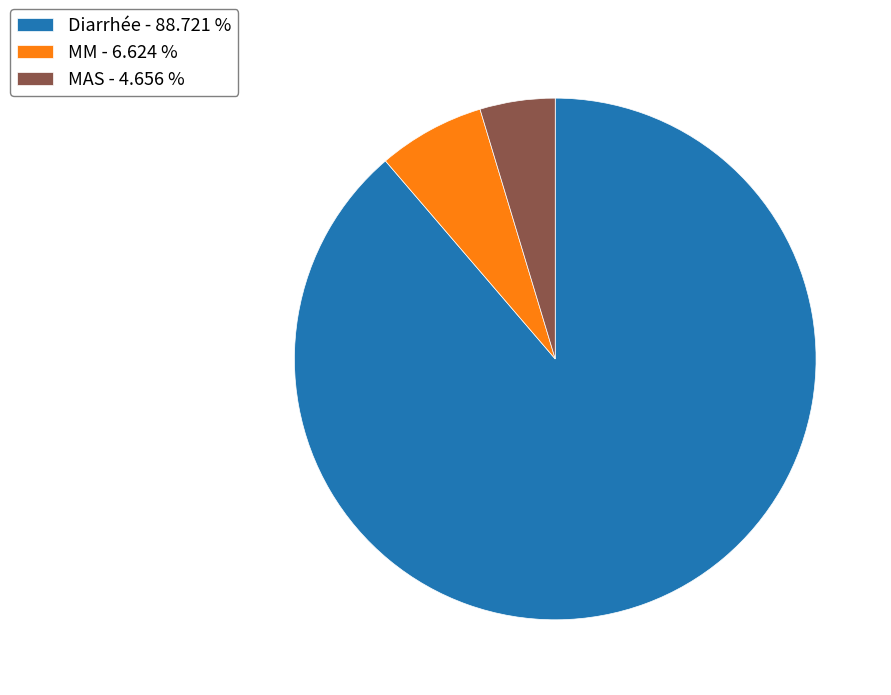

The MAS slice represents 12% of the pie. True or false?

False